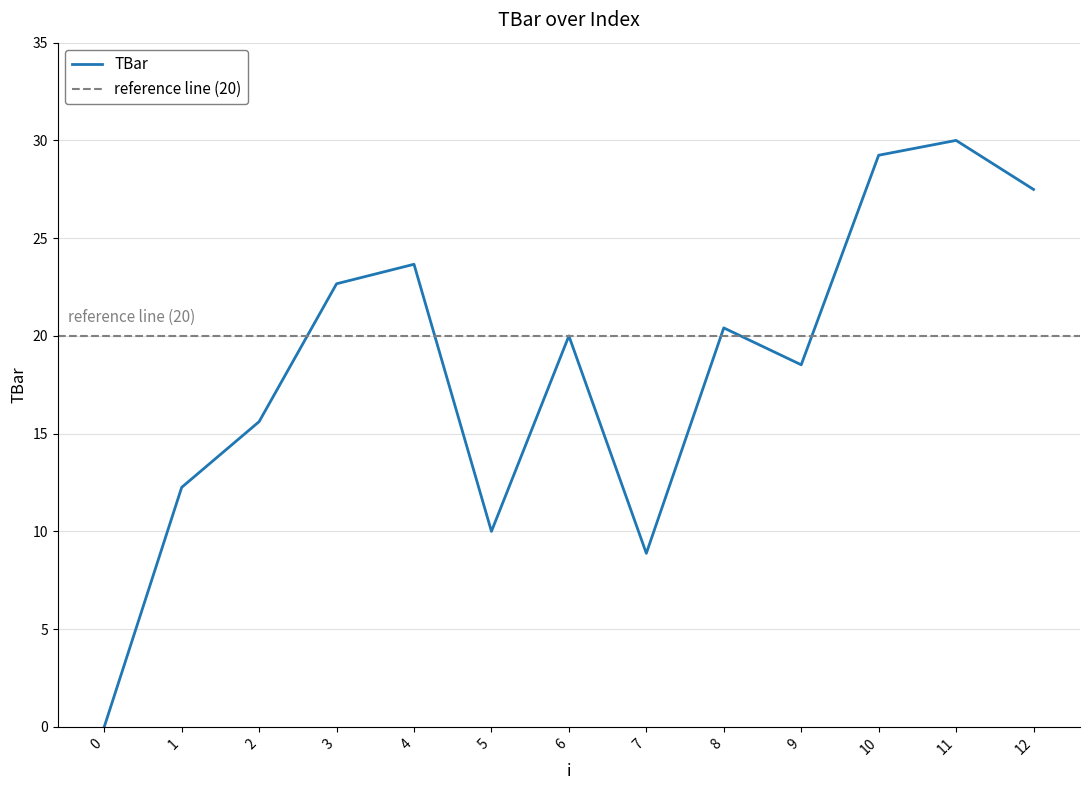

What is the sum of the values at 3 and 11?

52.7